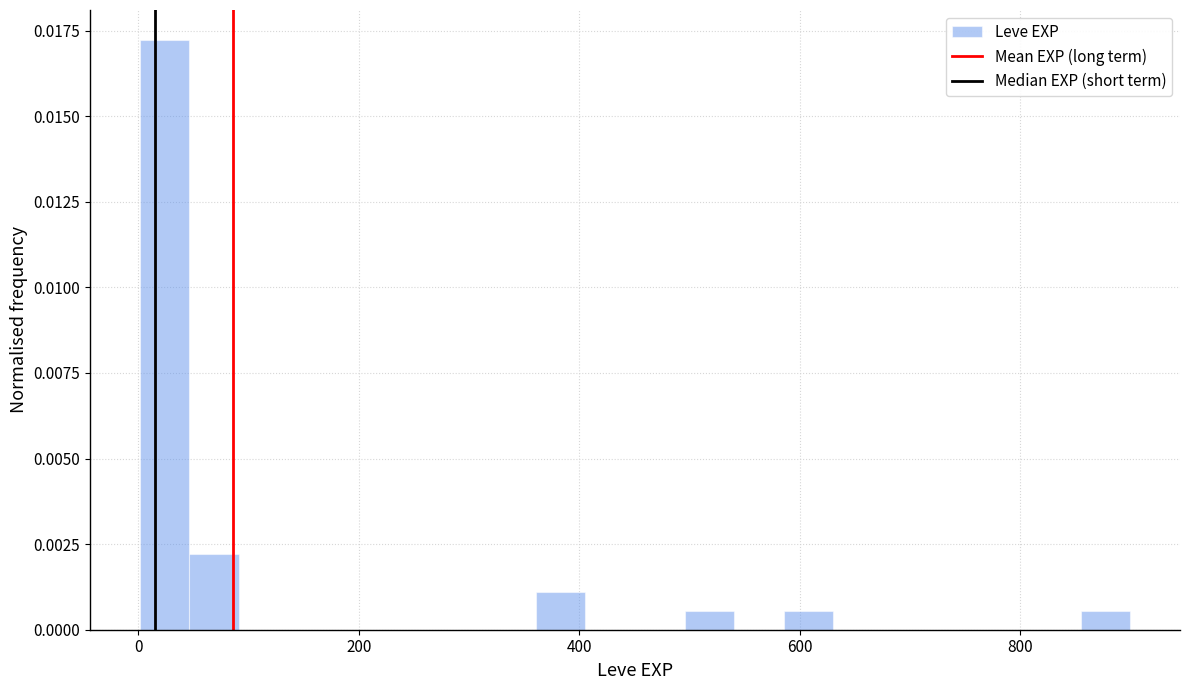

Read against the x-axis, roughly where is the centre of the tallest bar?

20